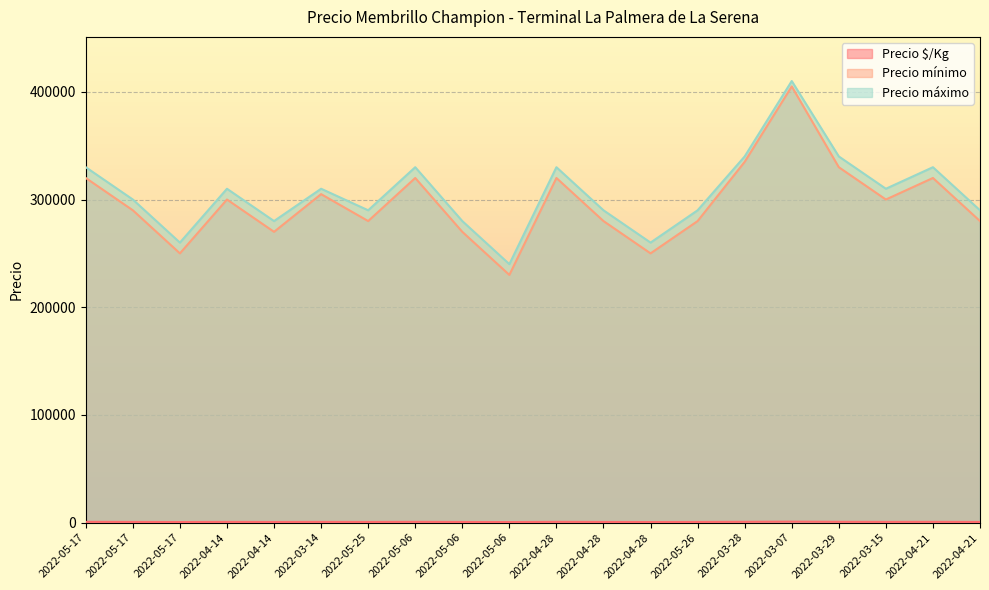

Does the chart display data point markers on the line(s)?

No